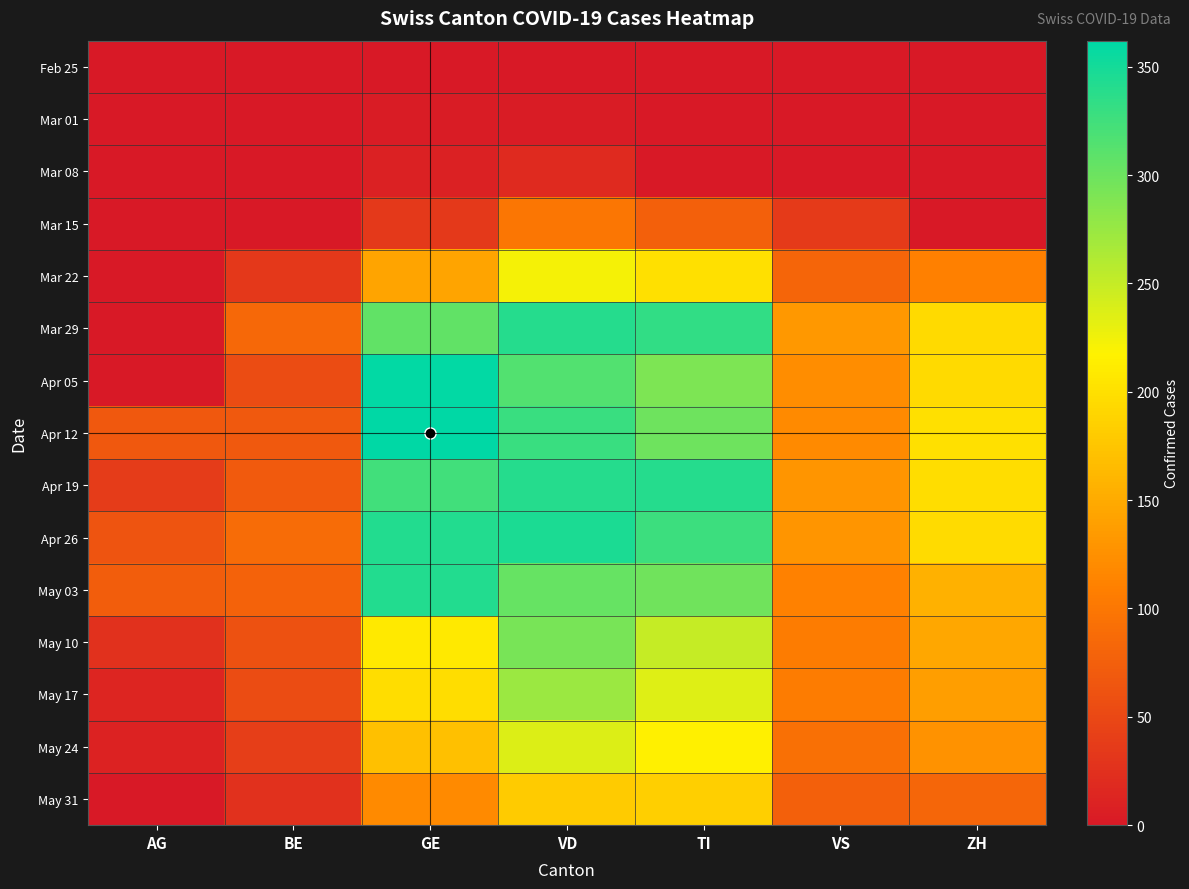

Reading left to right, list all the values displayed in this chart.

Feb 25: AG=0	BE=0	GE=0	VD=0	TI=0	VS=0	ZH=0
Mar 01: AG=0	BE=0	GE=3	VD=4	TI=0	VS=0	ZH=0
Mar 08: AG=0	BE=0	GE=9	VD=19	TI=0	VS=0	ZH=0
Mar 15: AG=0	BE=0	GE=34	VD=100	TI=76	VS=36	ZH=0
Mar 22: AG=0	BE=33	GE=143	VD=223	TI=200	VS=82	ZH=110
Mar 29: AG=0	BE=84	GE=306	VD=340	TI=333	VS=132	ZH=194
Apr 05: AG=0	BE=54	GE=360	VD=315	TI=291	VS=123	ZH=194
Apr 12: AG=67	BE=69	GE=362	VD=329	TI=299	VS=120	ZH=200
Apr 19: AG=38	BE=70	GE=325	VD=340	TI=340	VS=130	ZH=197
Apr 26: AG=63	BE=88	GE=341	VD=346	TI=327	VS=130	ZH=196
May 03: AG=73	BE=79	GE=342	VD=303	TI=298	VS=111	ZH=156
May 10: AG=26	BE=60	GE=208	VD=294	TI=249	VS=105	ZH=146
May 17: AG=13	BE=55	GE=197	VD=274	TI=235	VS=106	ZH=138
May 24: AG=10	BE=41	GE=171	VD=237	TI=216	VS=93	ZH=127
May 31: AG=0	BE=26	GE=120	VD=180	TI=184	VS=76	ZH=83